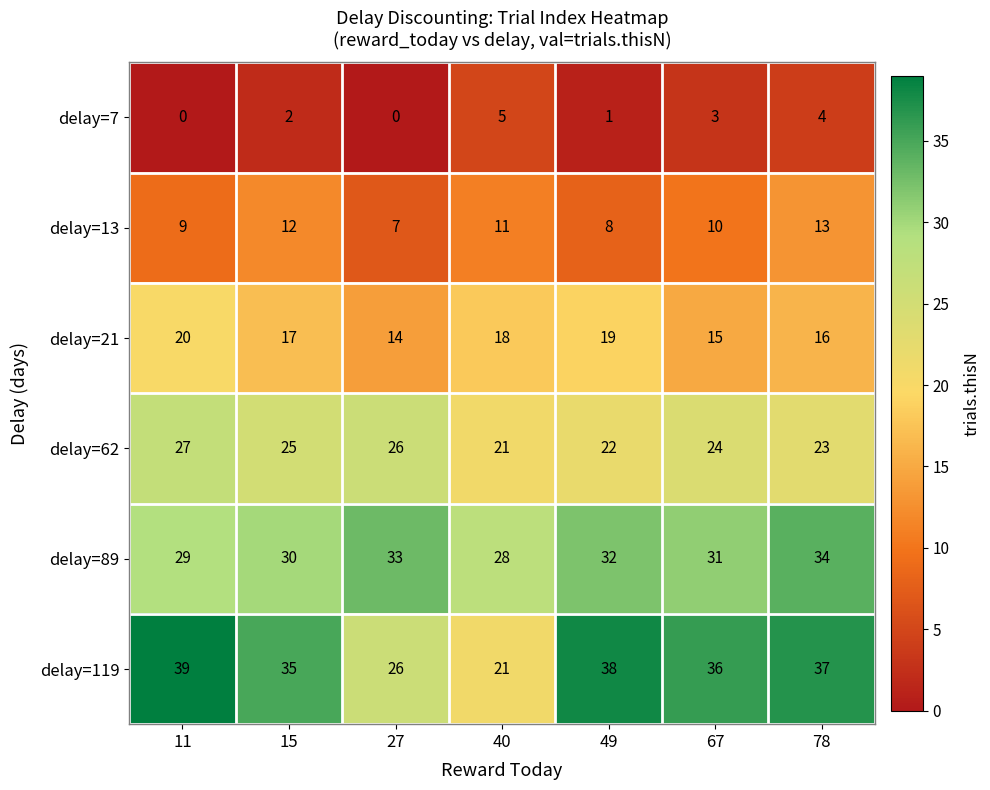

Which series has the widest spread of values?

delay=119